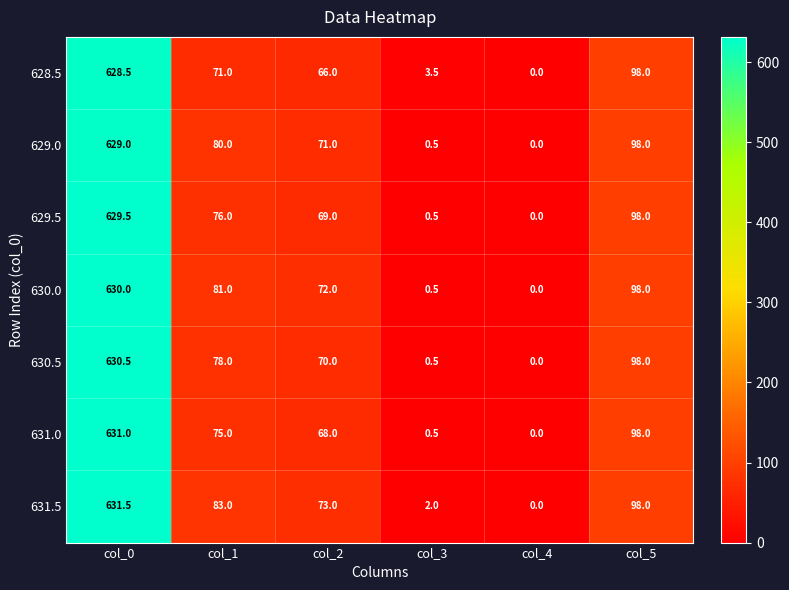

Is it true that 629.0 equals 145.0 at col_5?

False